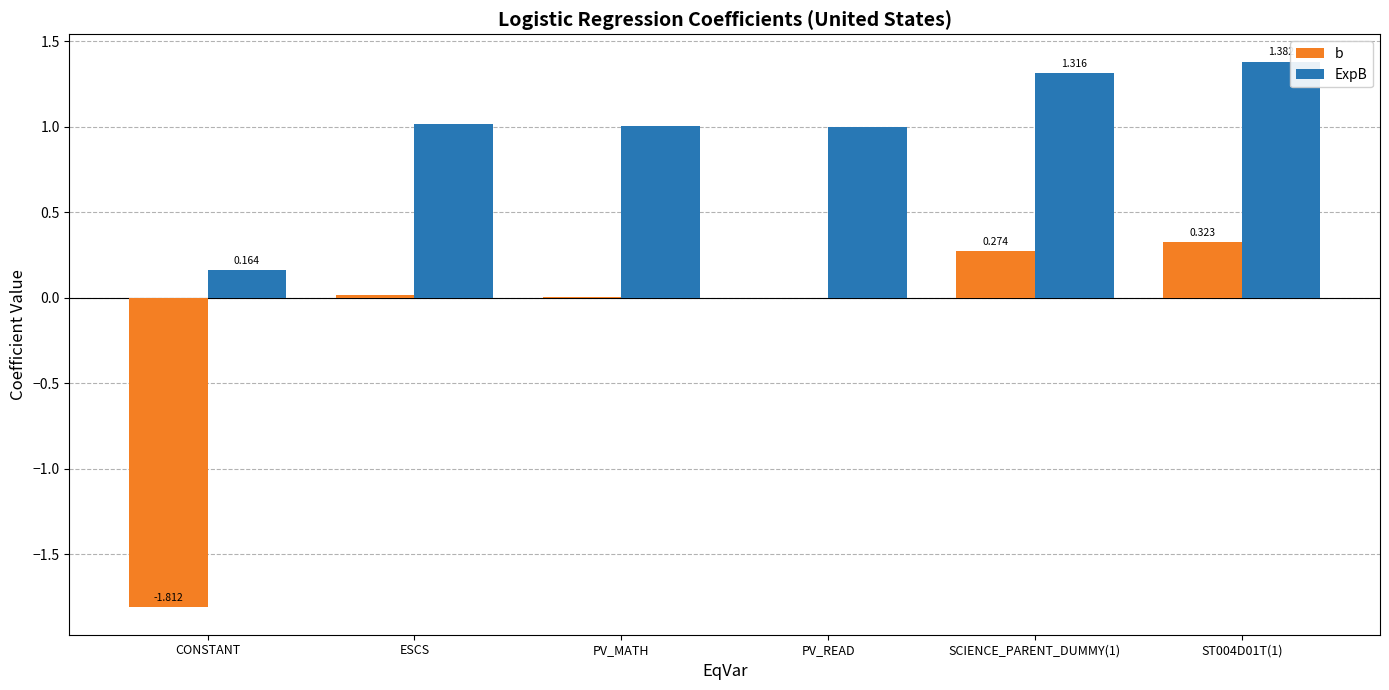

Where is ExpB nearest to the value 0?

CONSTANT